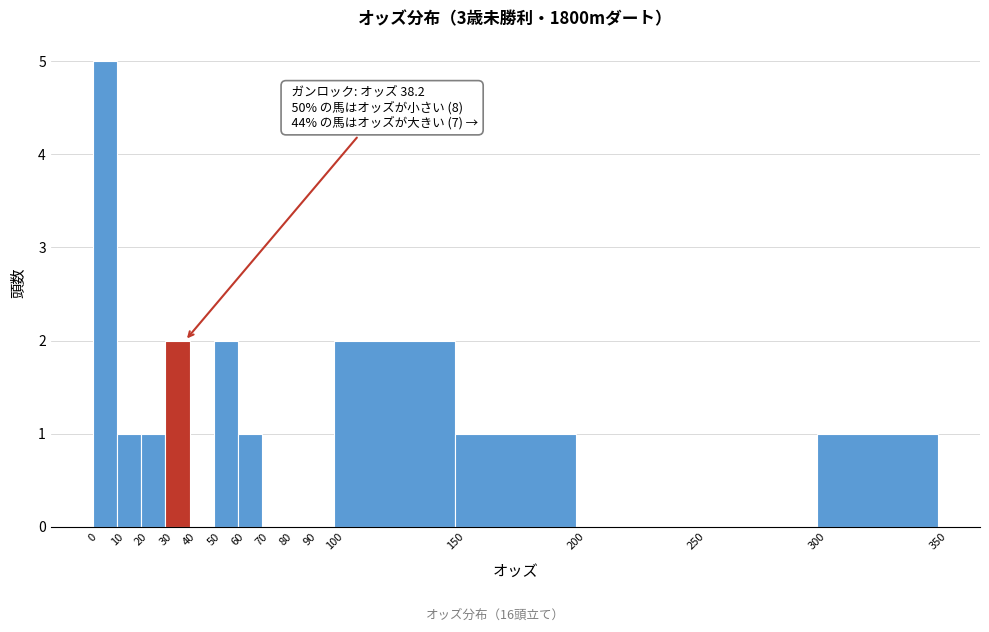

Over which range of the x-axis is the bar tallest?

0 to 10